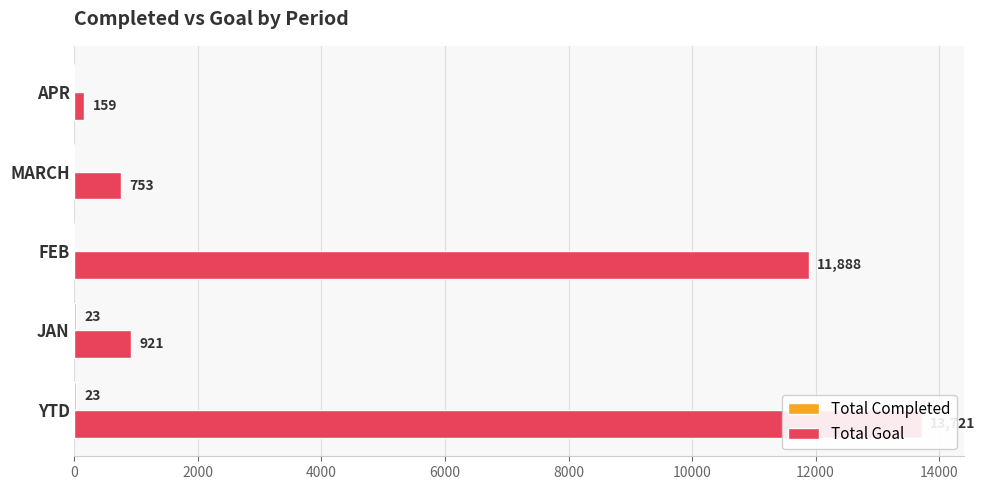

How many bars are there in total?

10